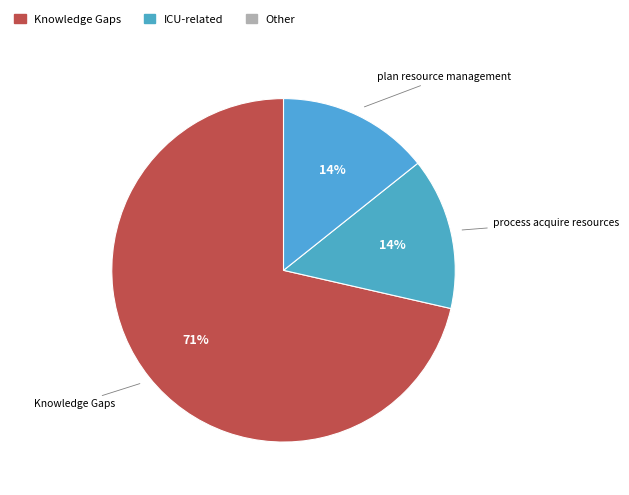

What is the ratio of the value at plan resource management to the value at process acquire resources?

1.0